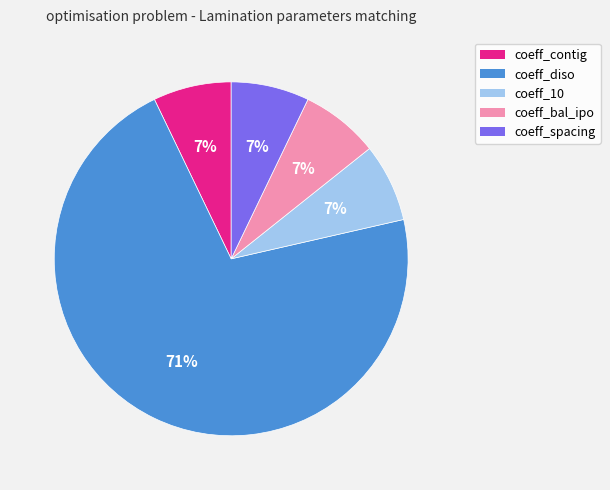

Approximately how many times larger is the value at coeff_10 compared to coeff_diso?

0.1